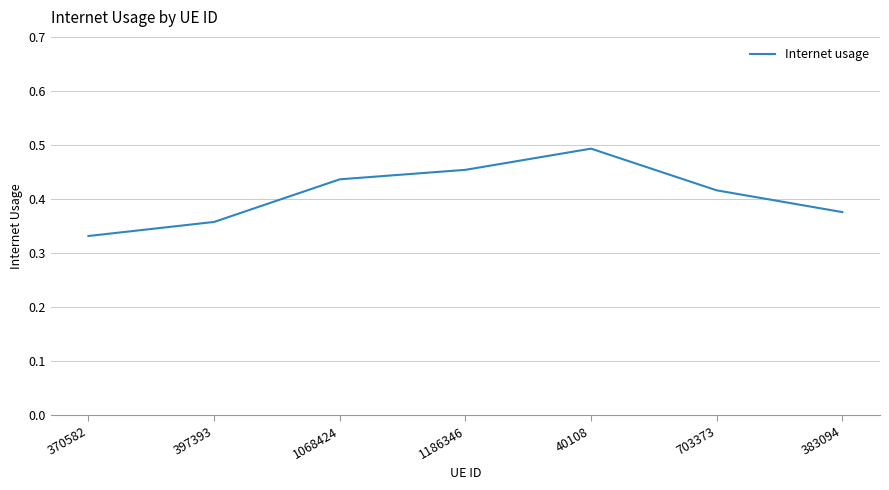

Between 397393 and 370582, which is larger?

397393